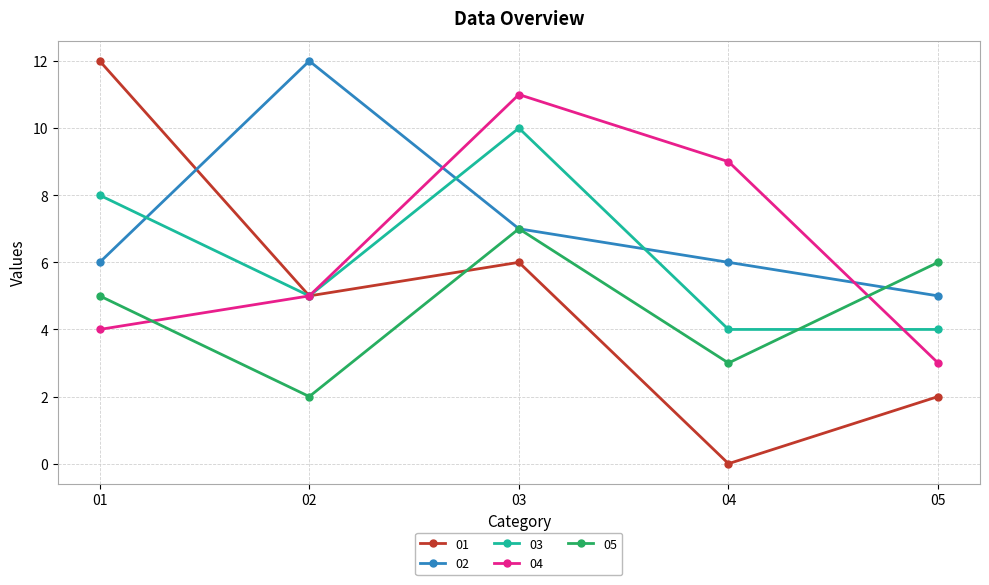

How many times do 05 and 01 cross each other?

1